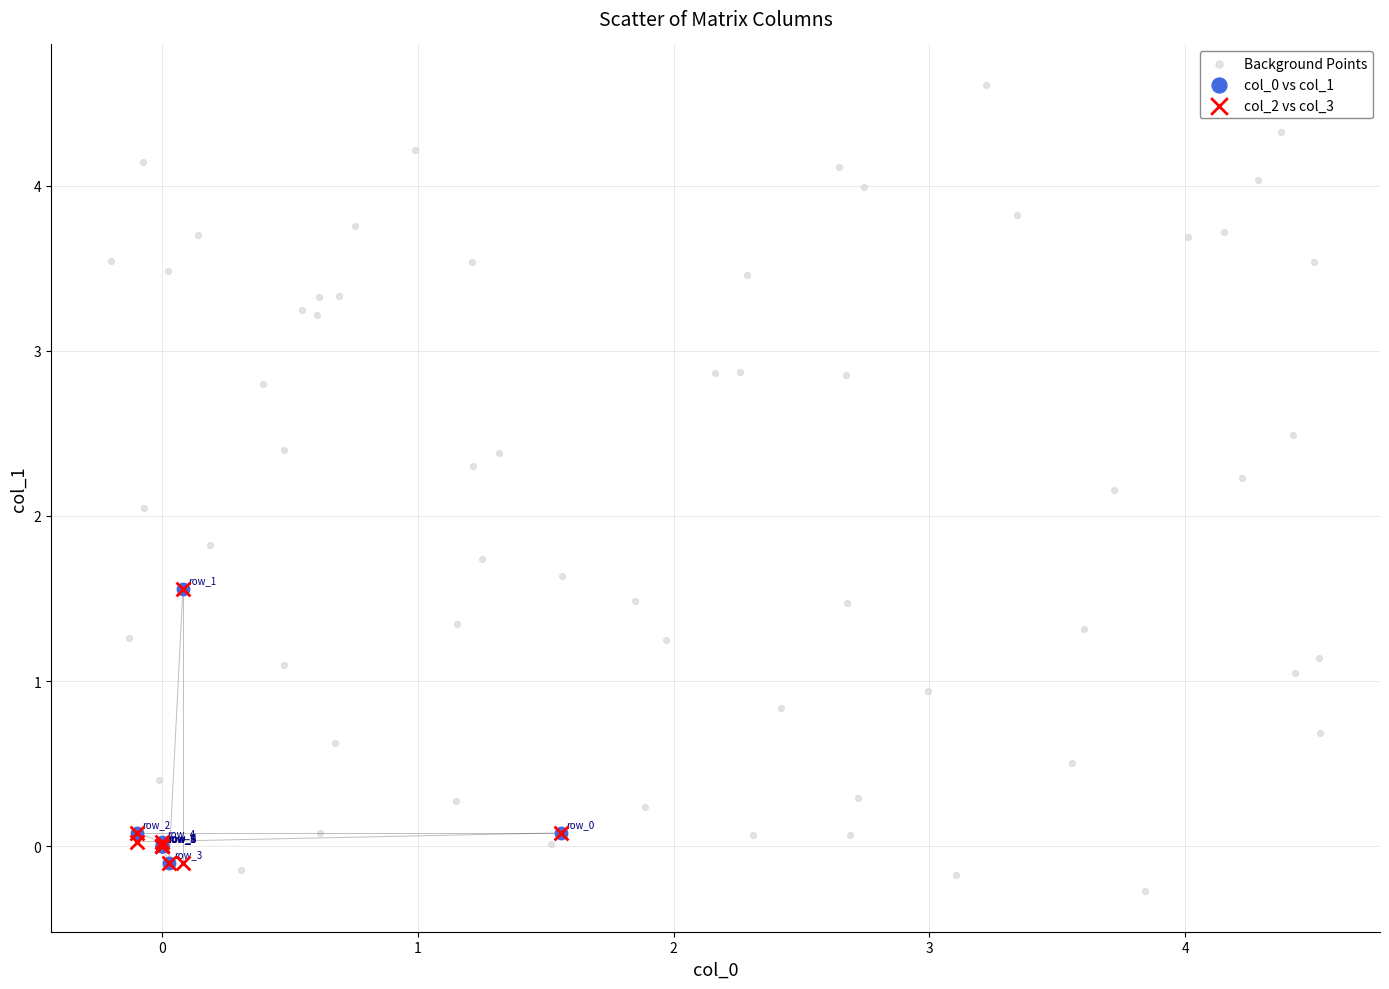

Which series reaches the maximum Y coordinate?

Background Points